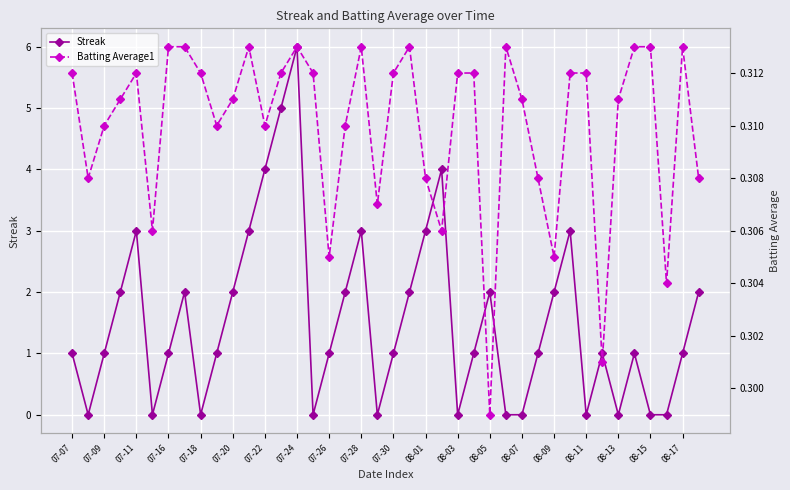

How many intersections are there between Streak and Batting Average1?

20